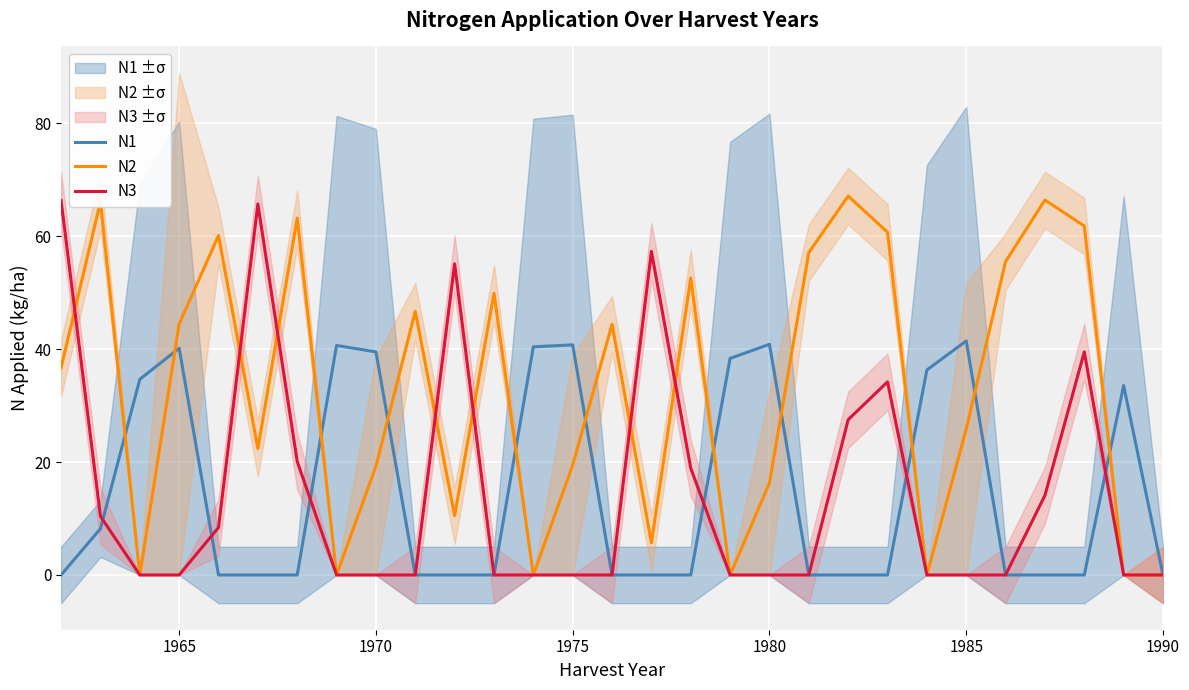

After their last crossing, which series has the higher values: N2 or N3?

N2